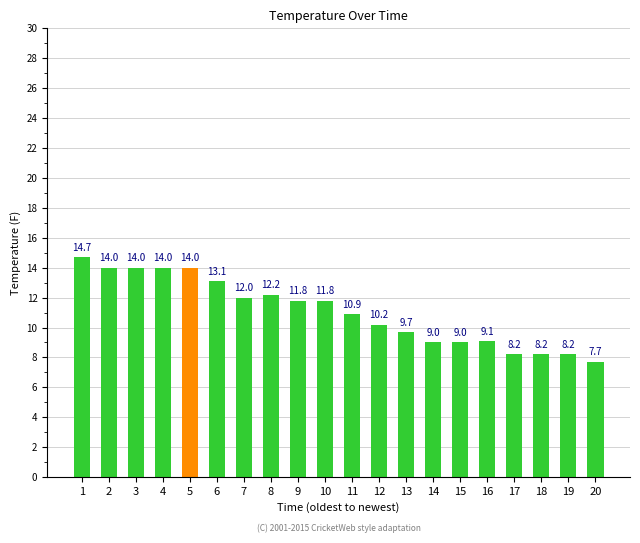

At which label is the value closest to 11?

11